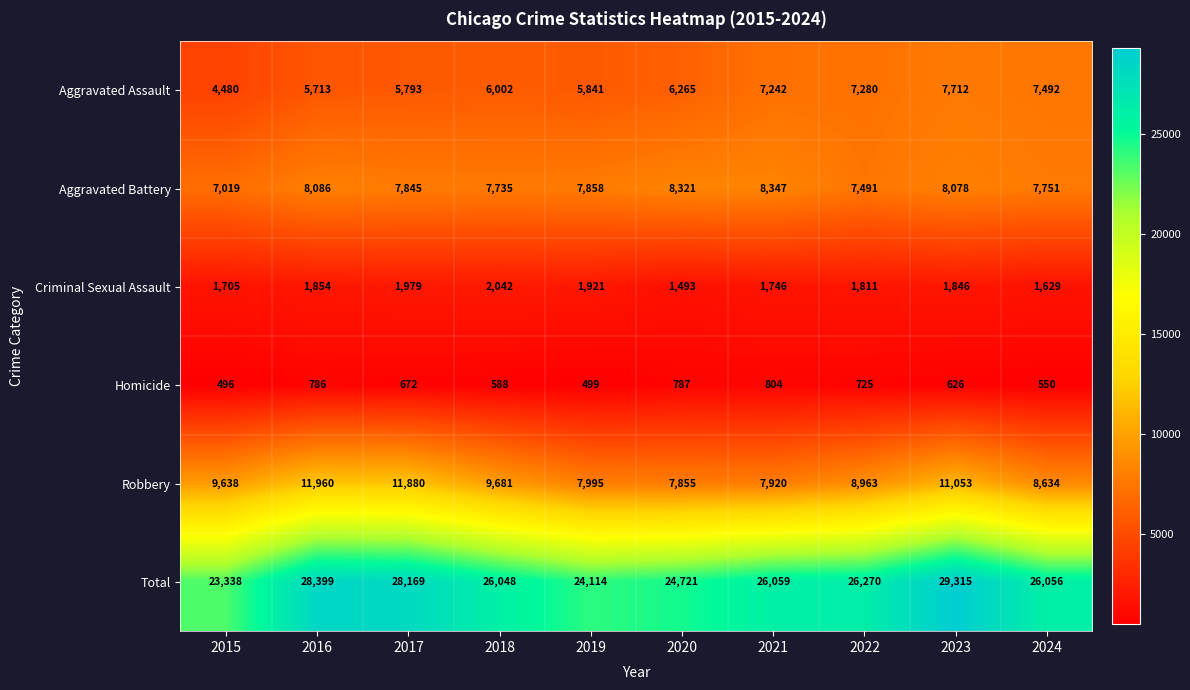

The value of Total at 2020 is 15836. True or false?

False